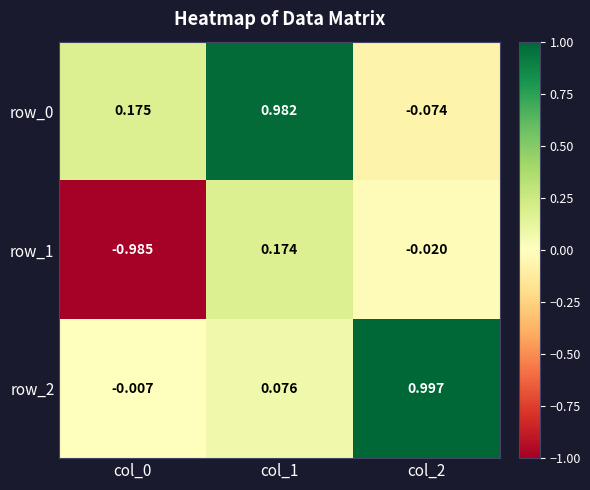

Is the value of row_0 at col_2 greater than the value of row_1 at col_2?

No